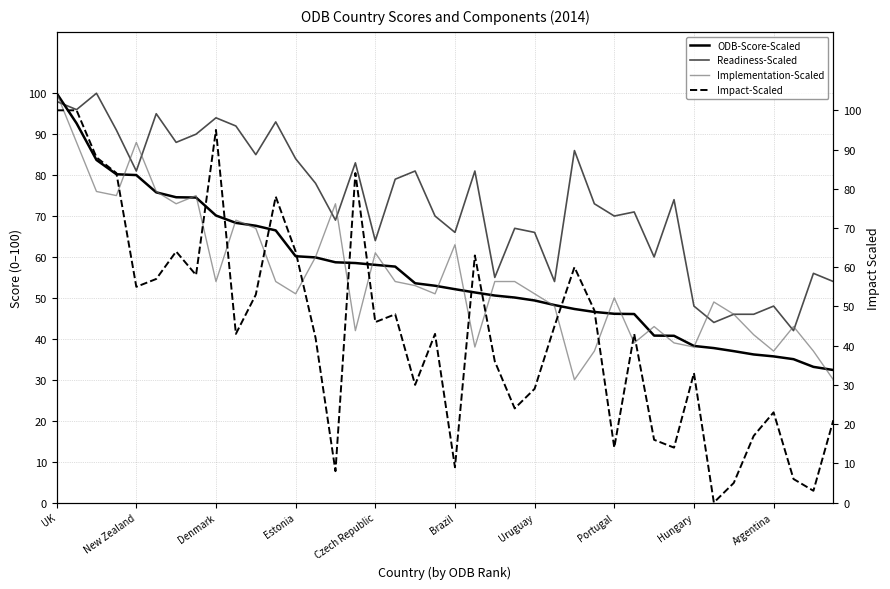

How many times do Impact-Scaled and Readiness-Scaled cross each other?

5